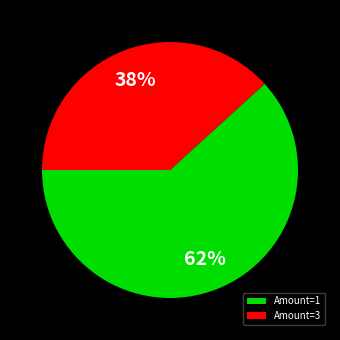

To the nearest percent, what percentage of the pie is Amount=3?

38%